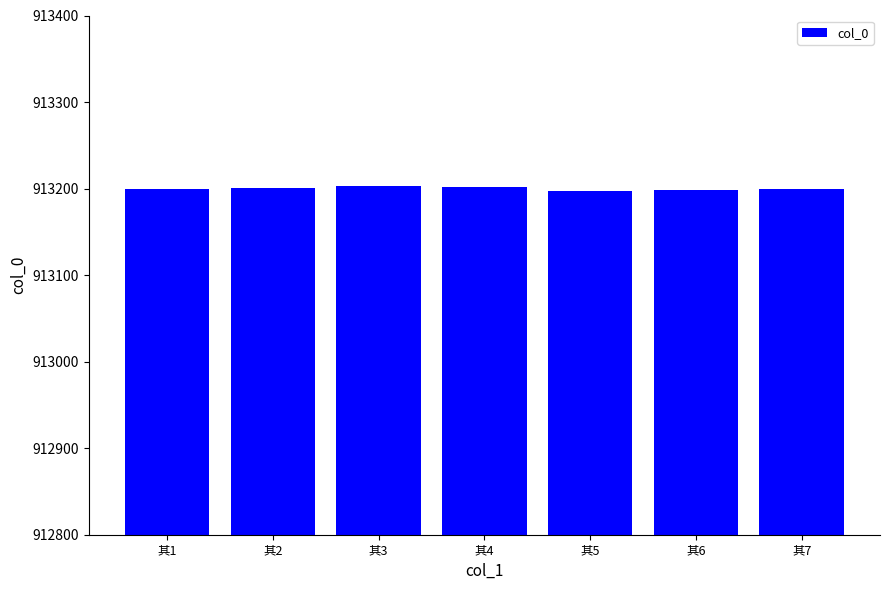

What is the sum of the values at 其4 and 其2?

1826403